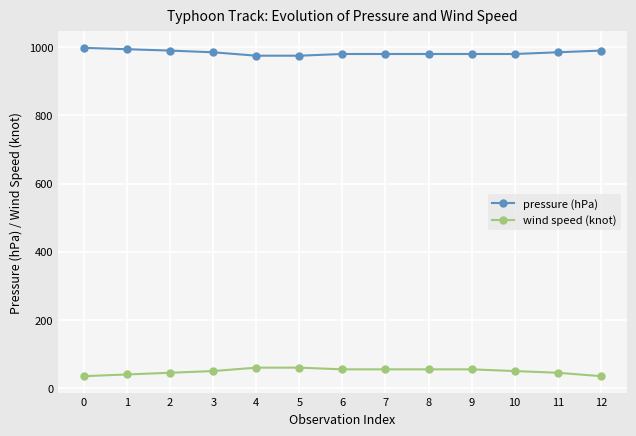

Is this an area chart (filled region under the line)?

No